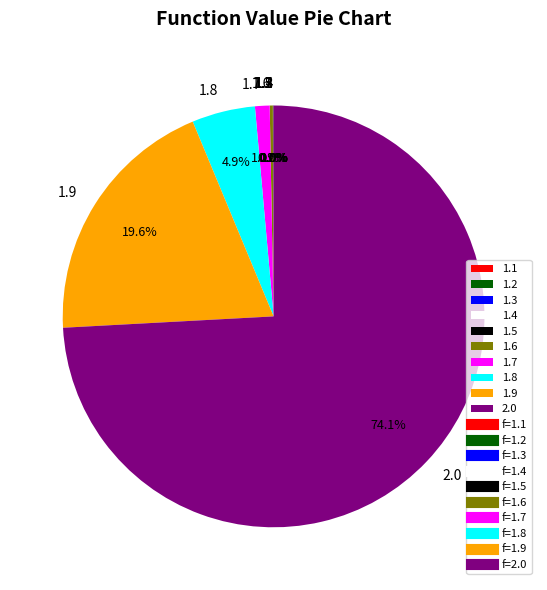

Which slice represents more than half of the pie?

2.0